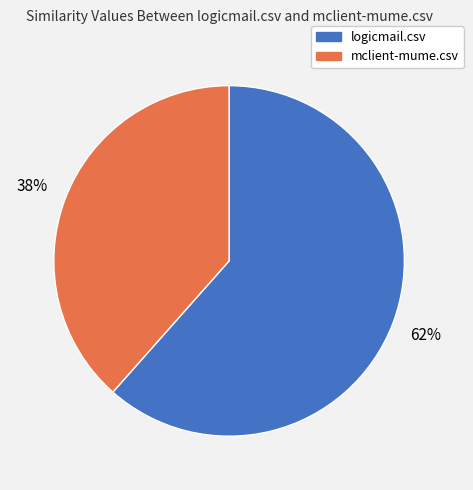

Does logicmail.csv represent more than half of the total?

Yes